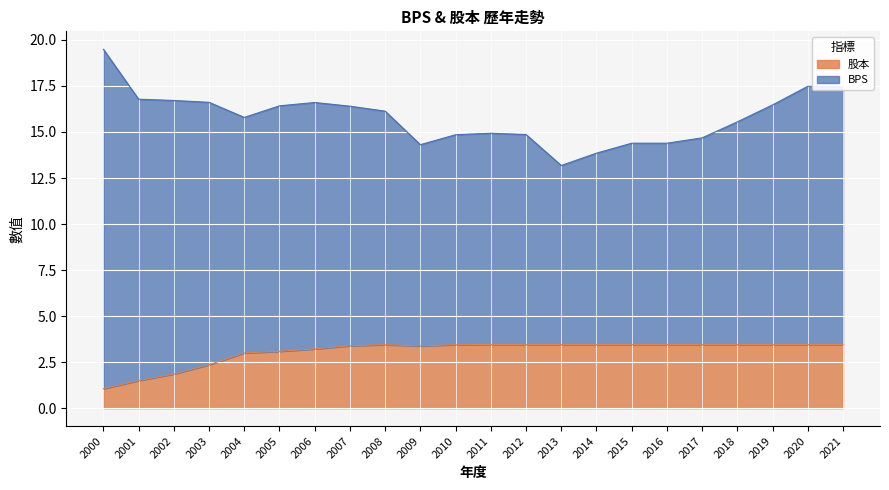

Rank the categories by value from highest to lowest.

2011, 2012, 2013, 2014, 2015, 2016, 2017, 2018, 2019, 2020, 2021, 2008, 2010, 2007, 2009, 2006, 2005, 2004, 2003, 2002, 2001, 2000